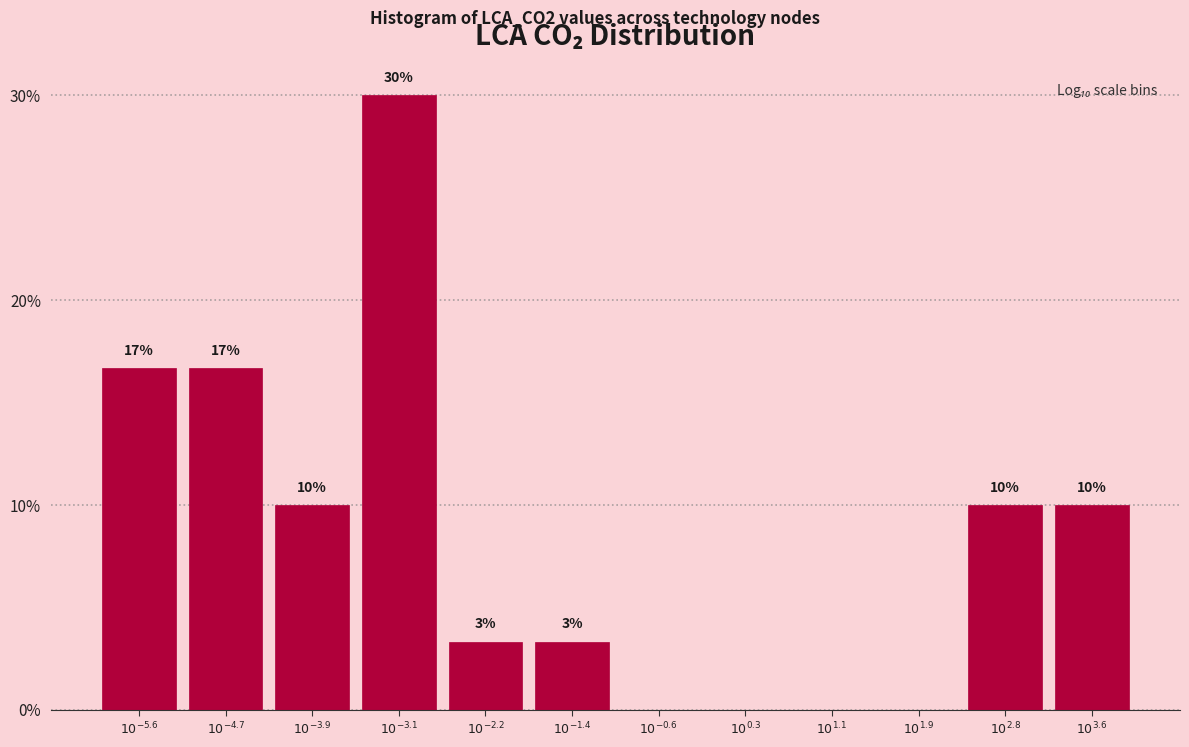

What is the greatest value displayed?

30.0